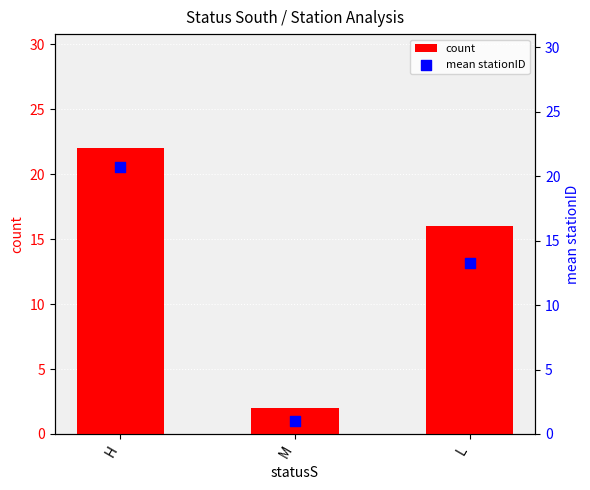

Which series has the largest total across all categories?

count